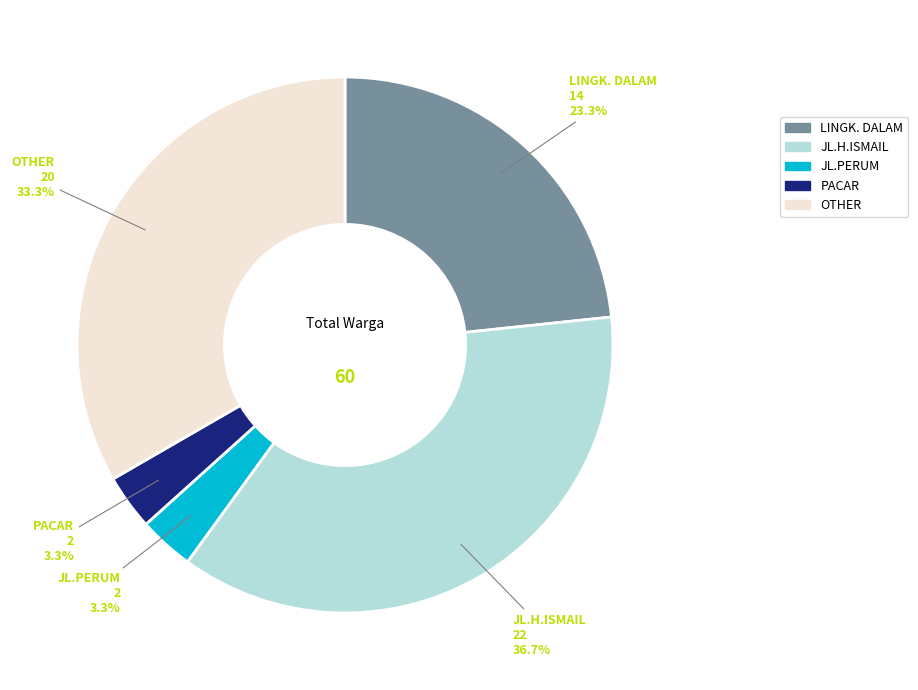

What is the largest slice in the pie chart?

JL.H.ISMAIL